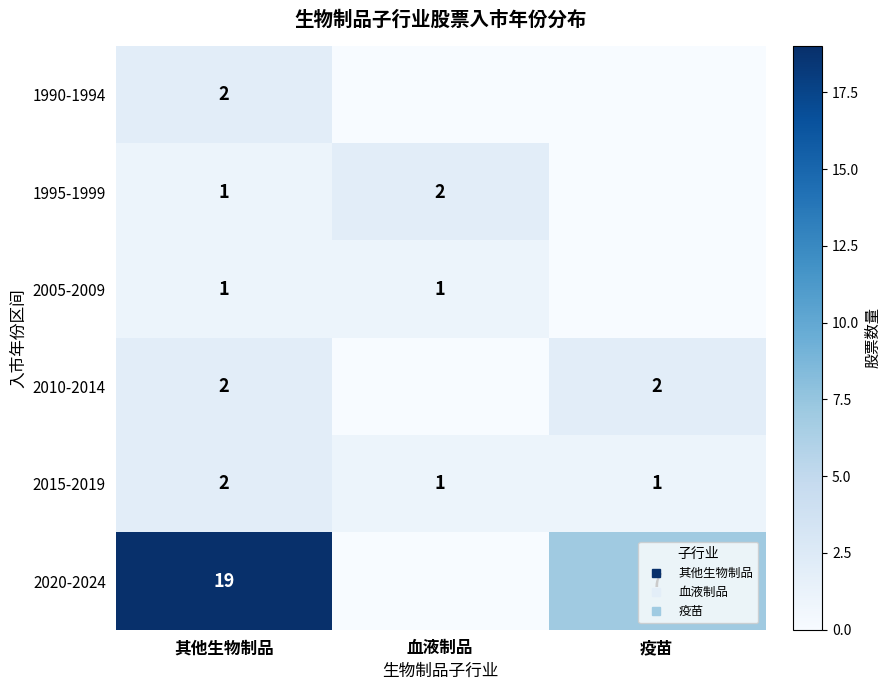

Which series changed the most between 其他生物制品 and 血液制品?

2020-2024